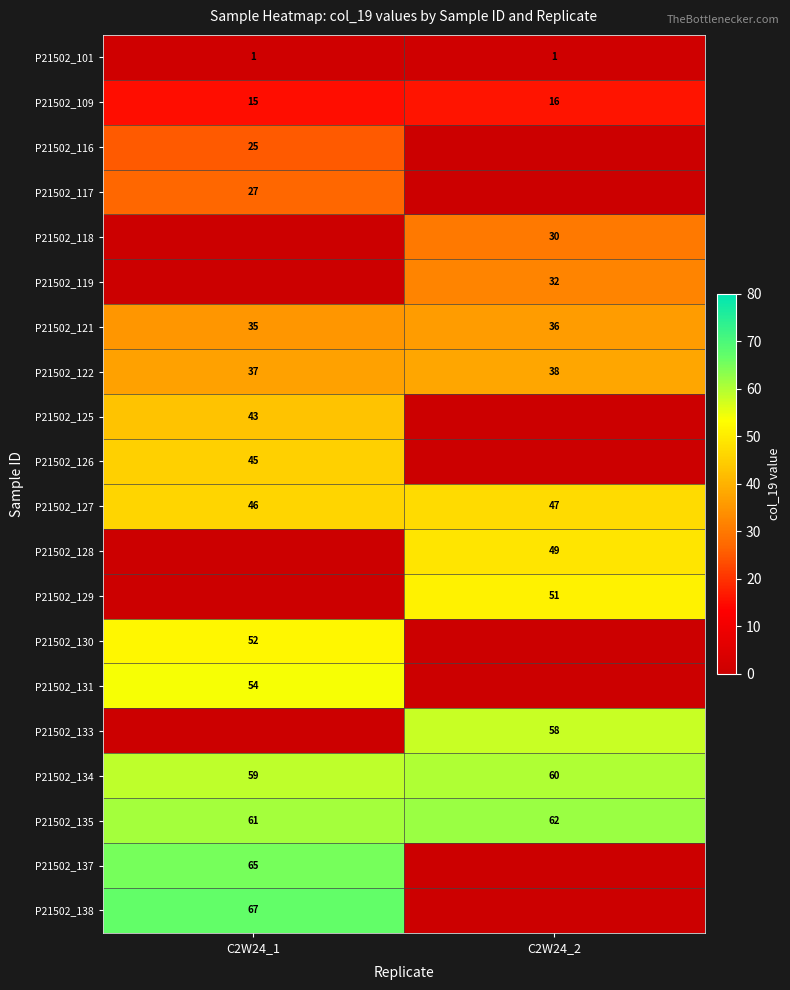

True or false: P21502_127 has a value of 11 at C2W24_2.

False